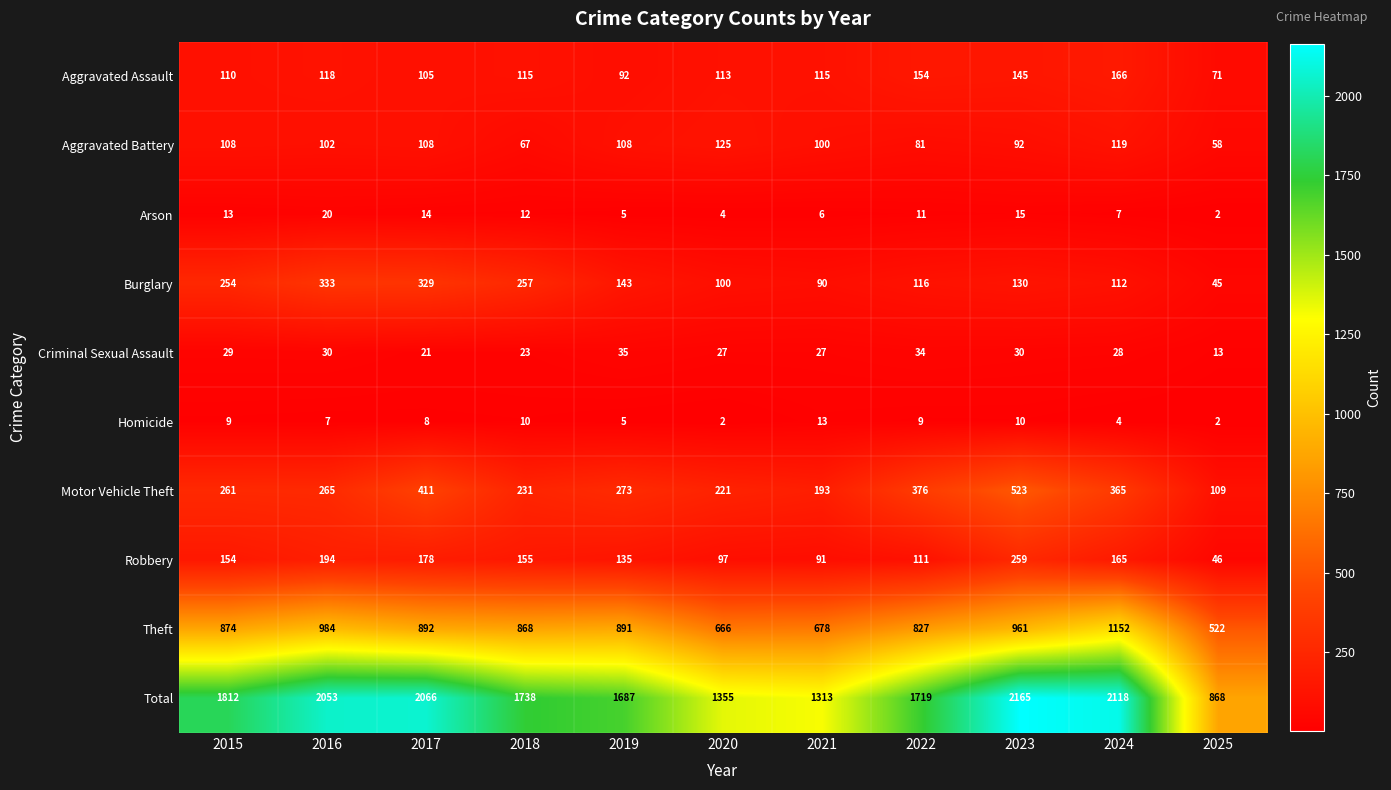

What is the average value of the Robbery series?

144